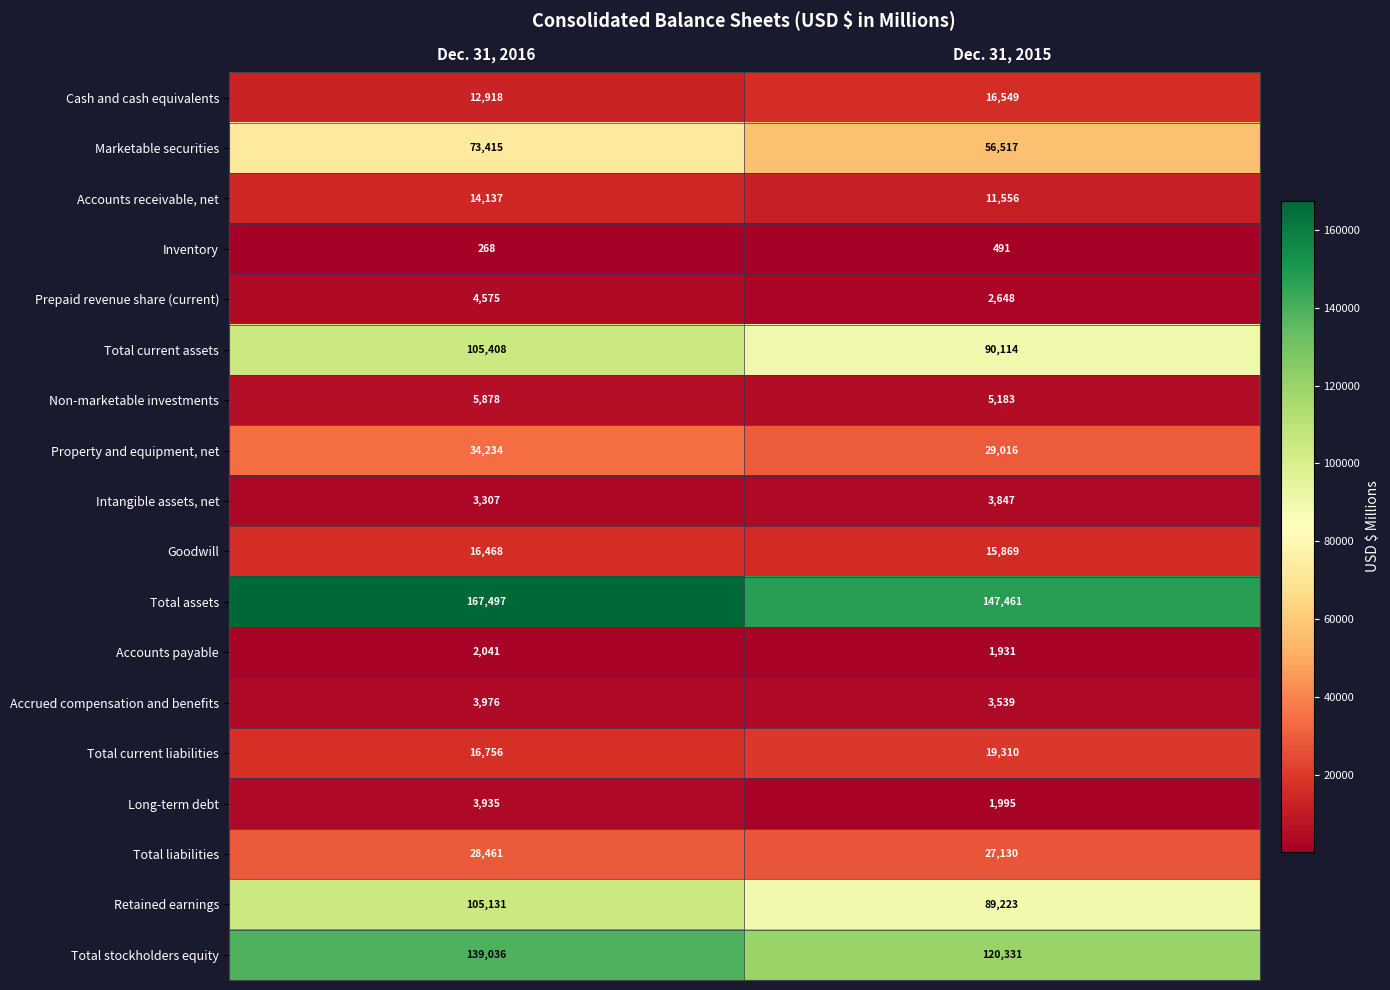

Count the number of data series in this chart.

18